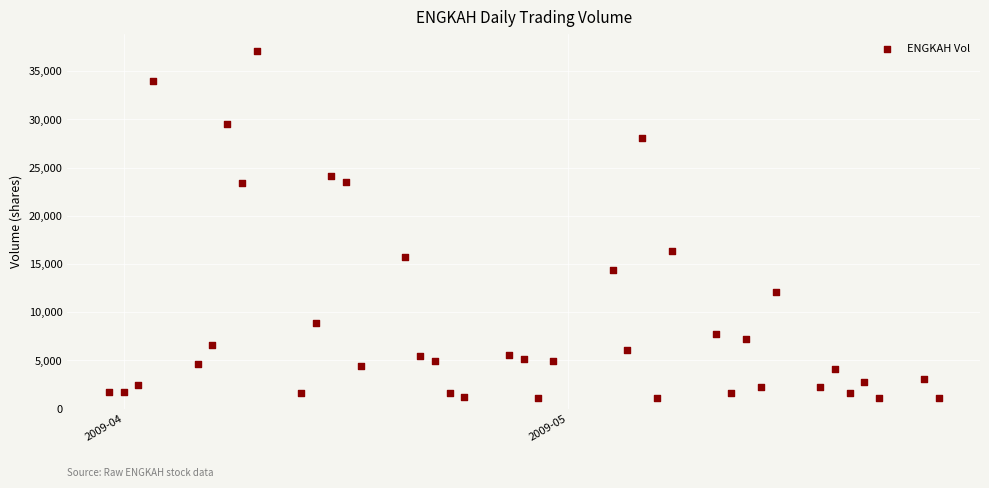

What Y value in the scatter plot is closest to 19085?

16390